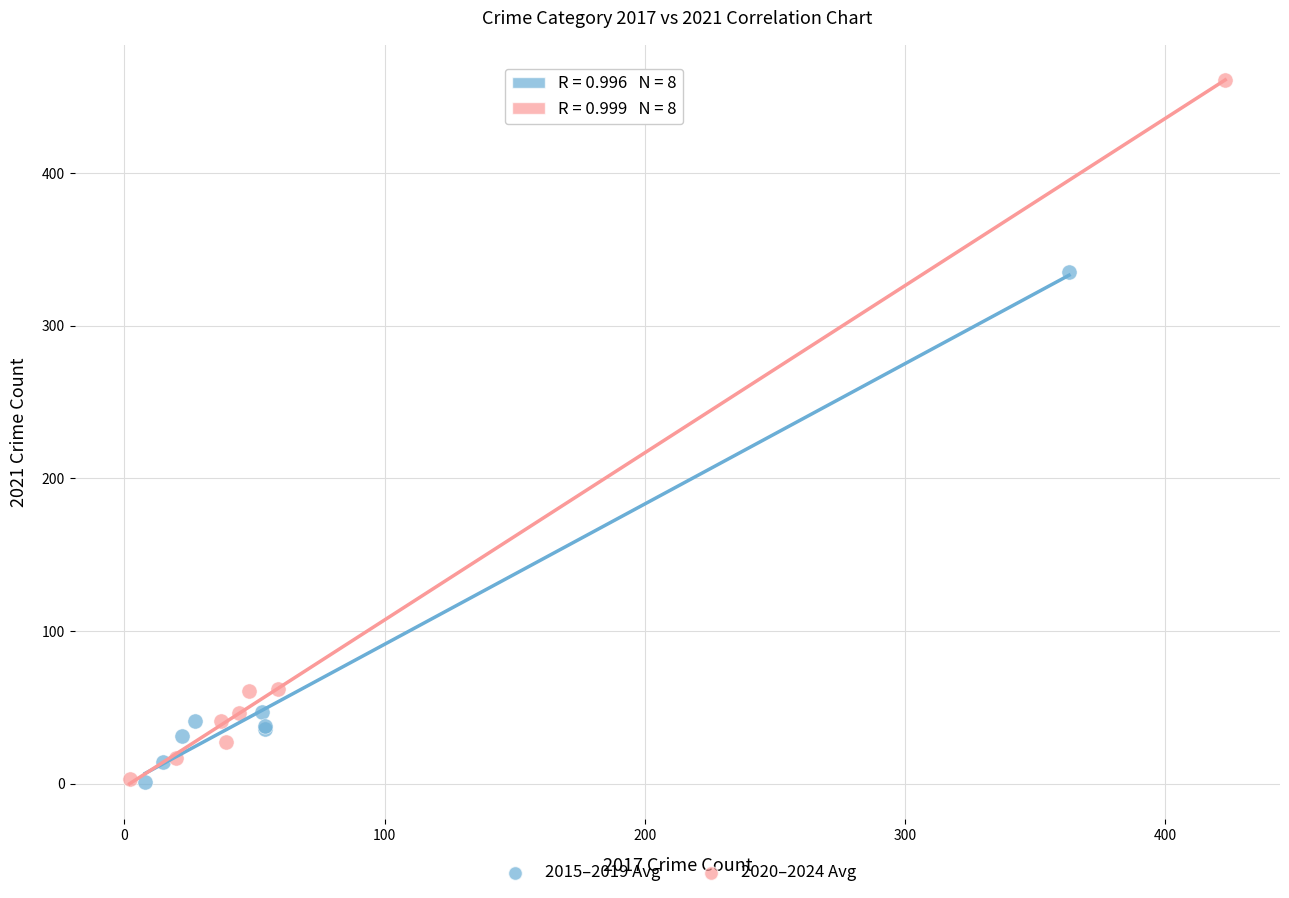

Which series reaches the maximum Y coordinate?

2020–2024 Avg